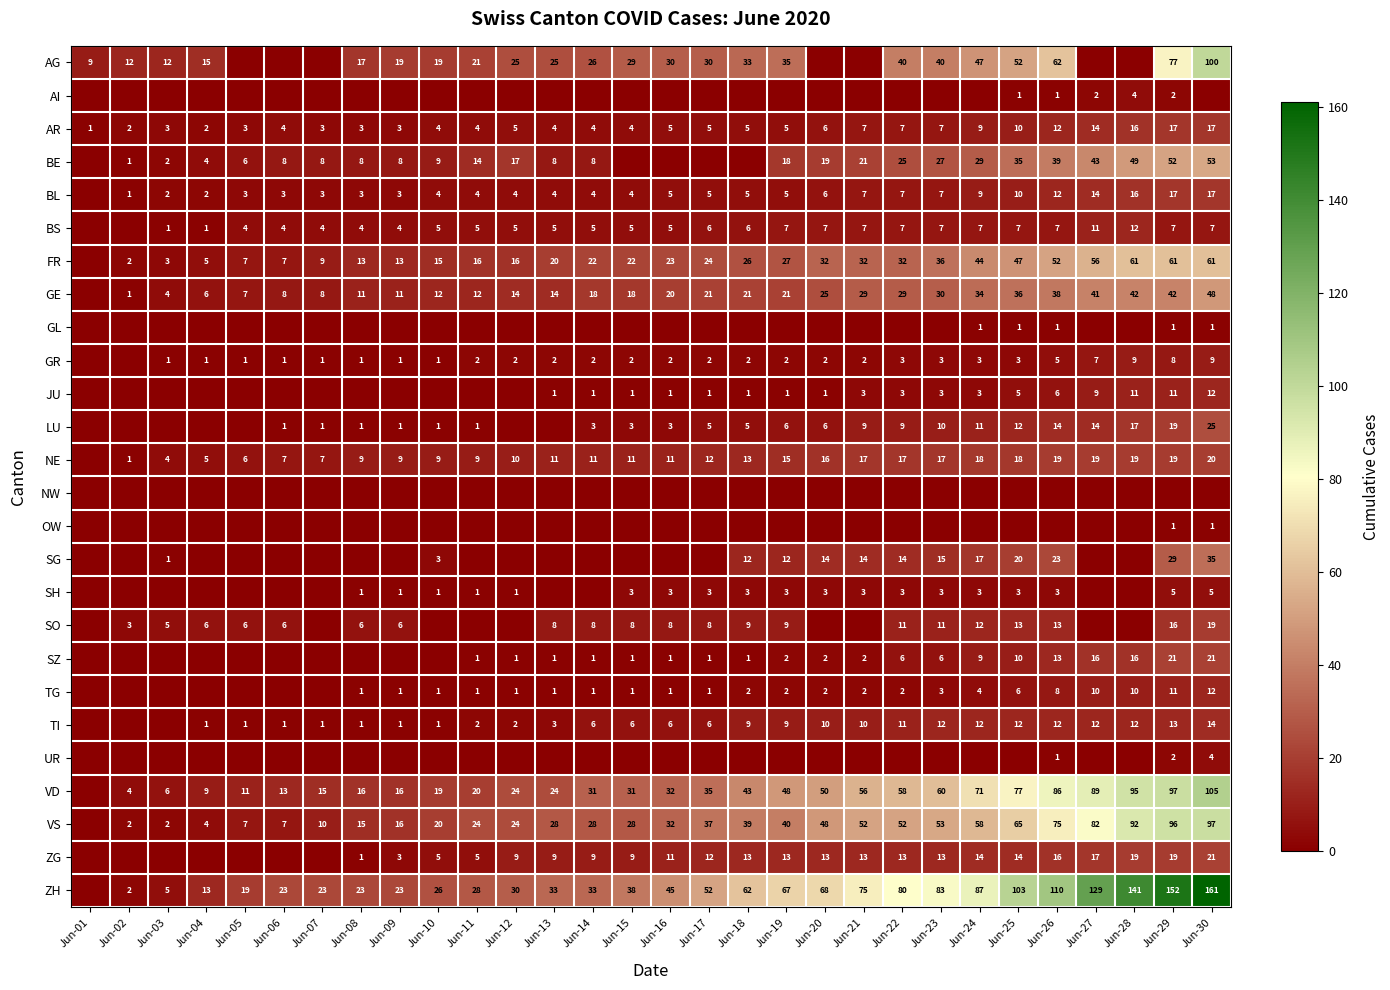

Is it true that SH equals 3 at Jun-23?

True